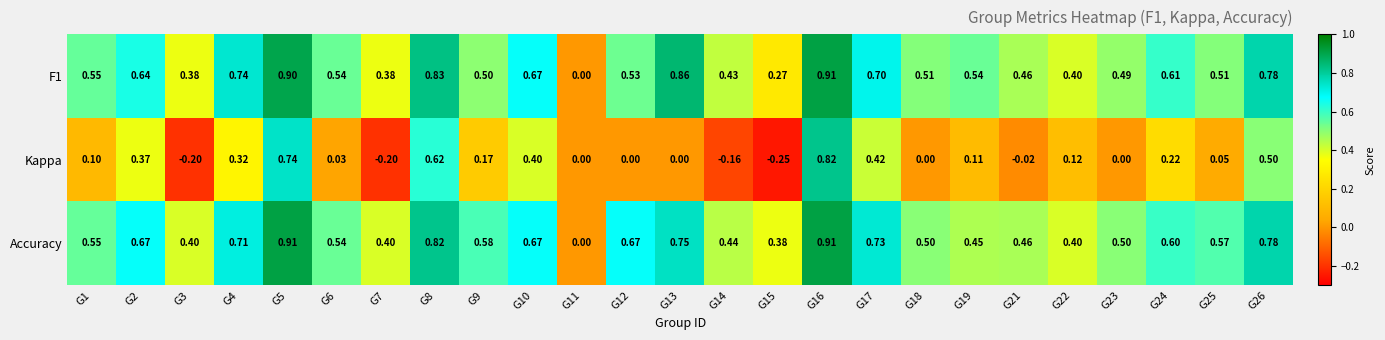

Which category has the lowest value across all series?

G15